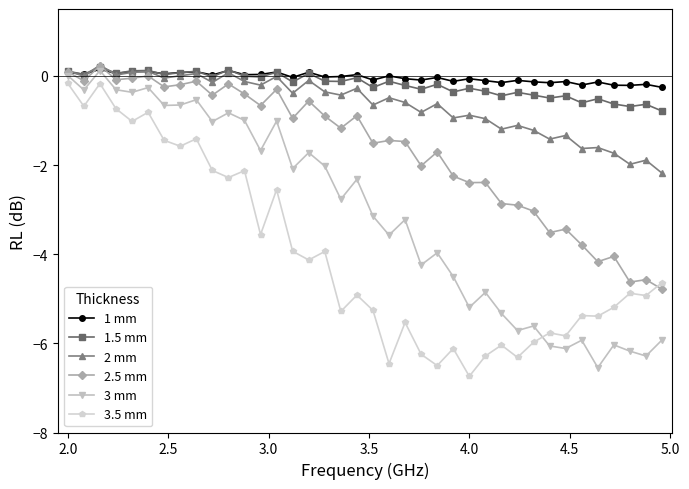

True or false: 3.5 mm has more than 2 points higher than both neighbors.

True